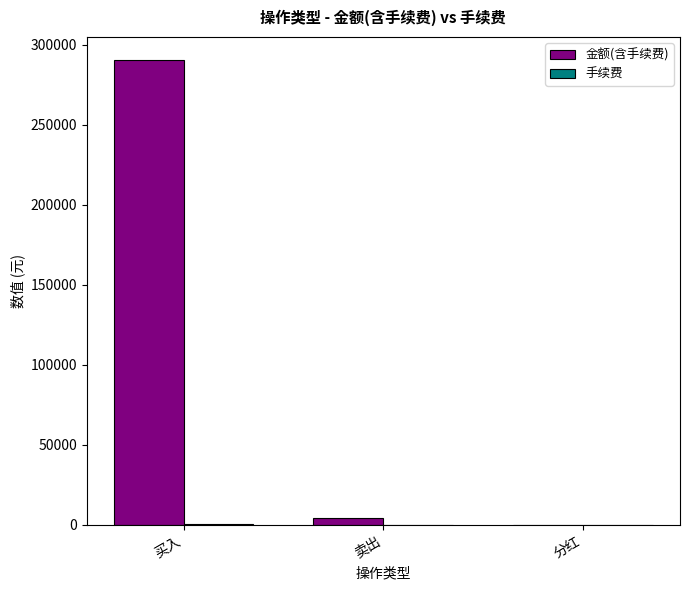

What is the maximum value shown in the chart?

290204.9